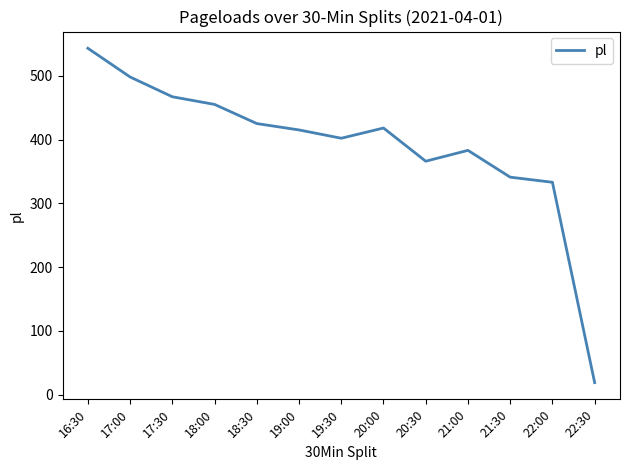

Which has a higher value, 20:30 or 18:00?

18:00